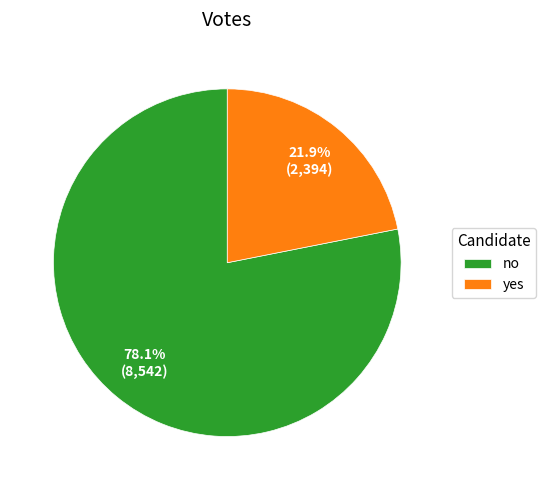

Combined, do no and yes account for over 50%?

Yes